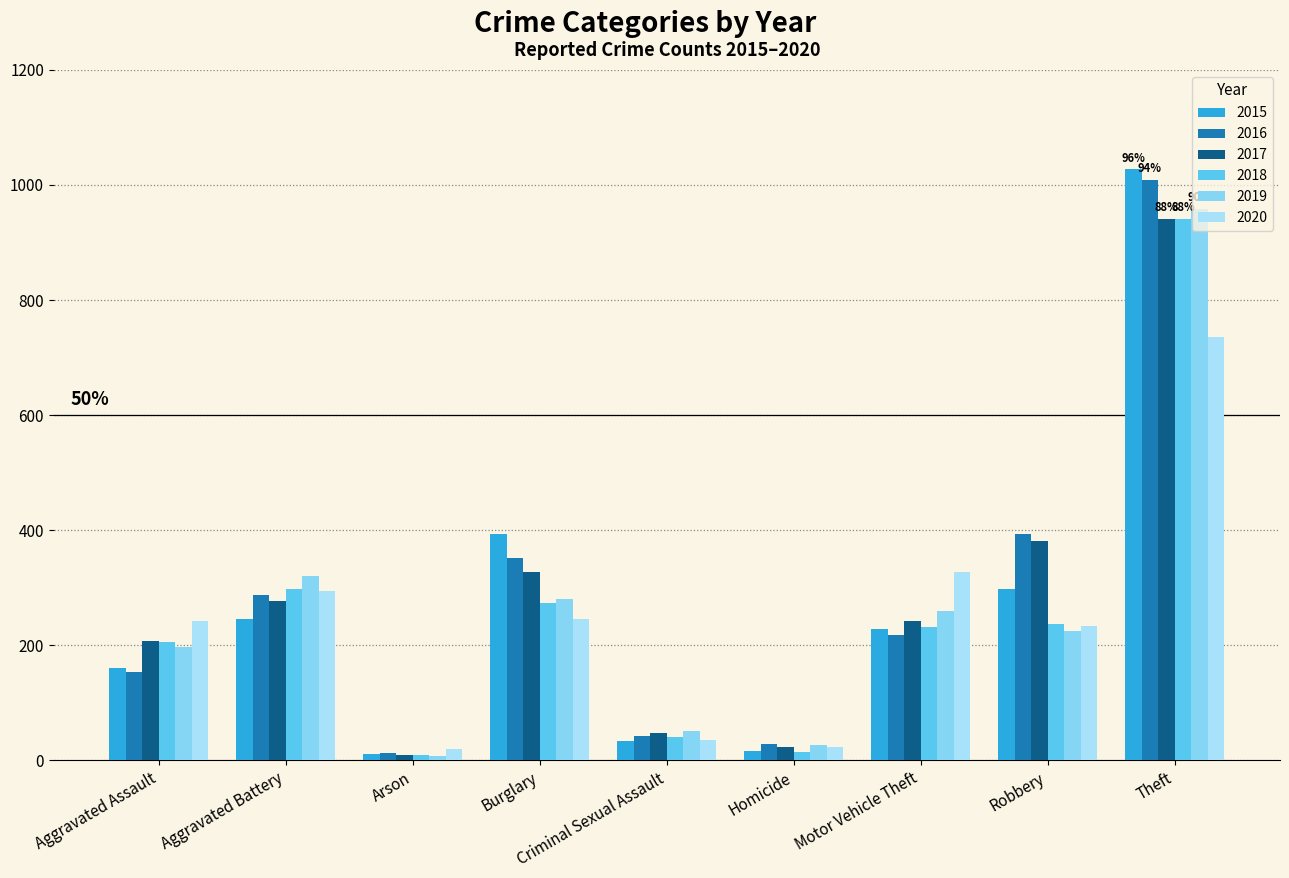

What is the sum of all 2019 values?

2328